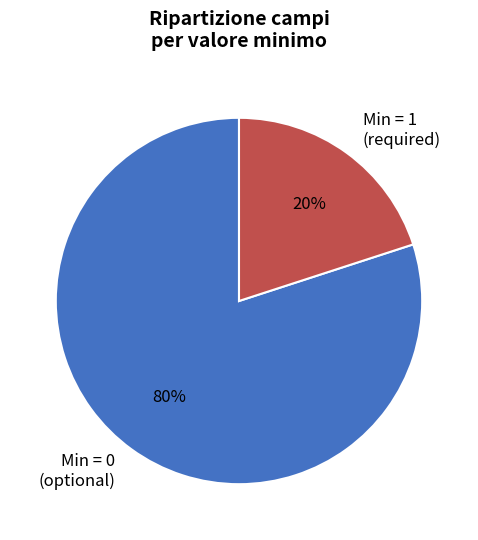

What is the majority slice?

Min = 0 (optional)